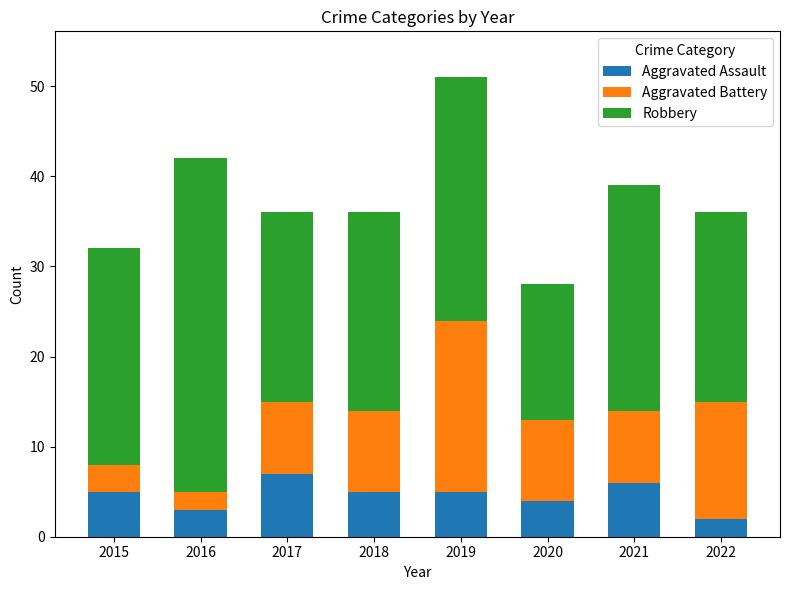

What is the total value across all series at 2015?

32